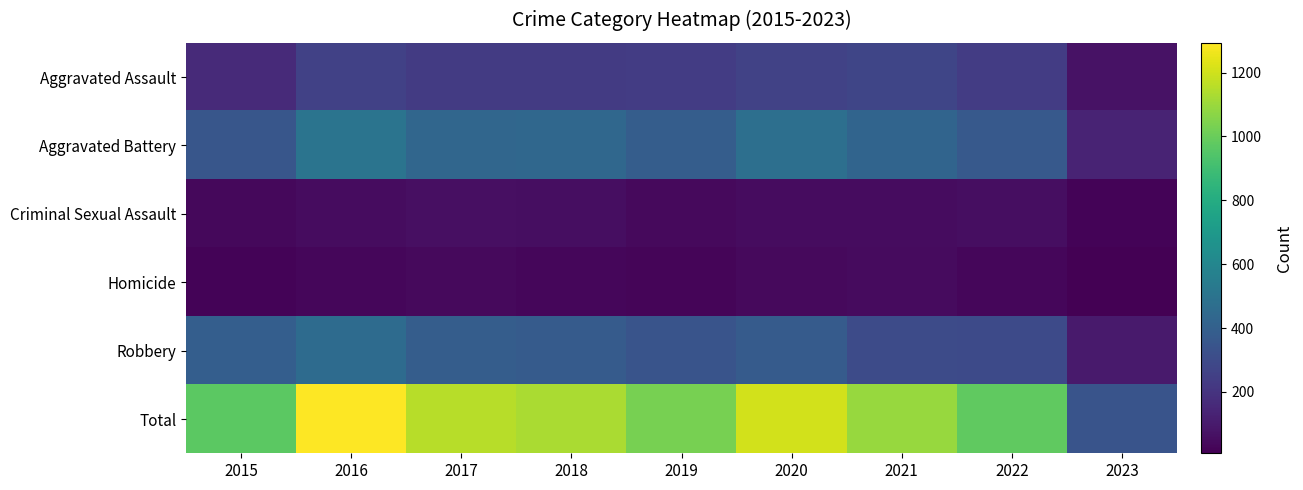

What is the total value across all series at 2015?

1942